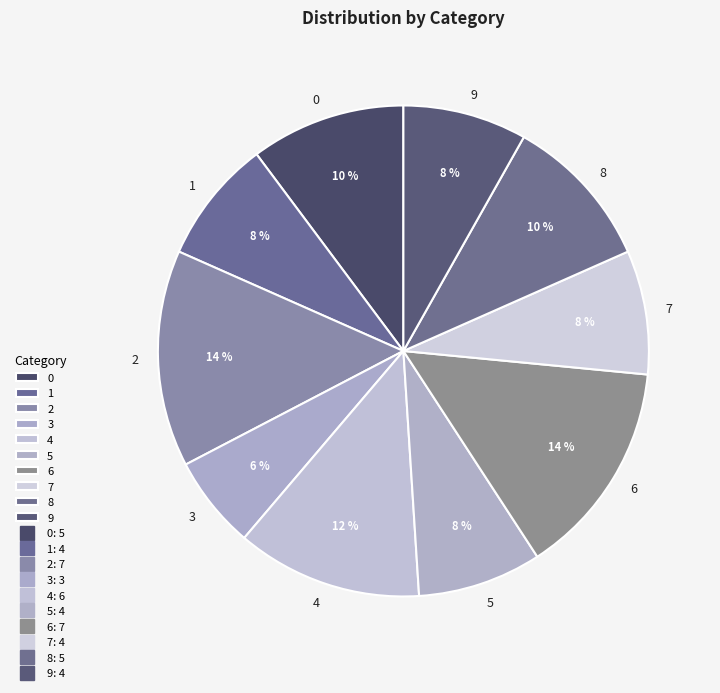

Combined, do 8 and 1 account for over 50%?

No